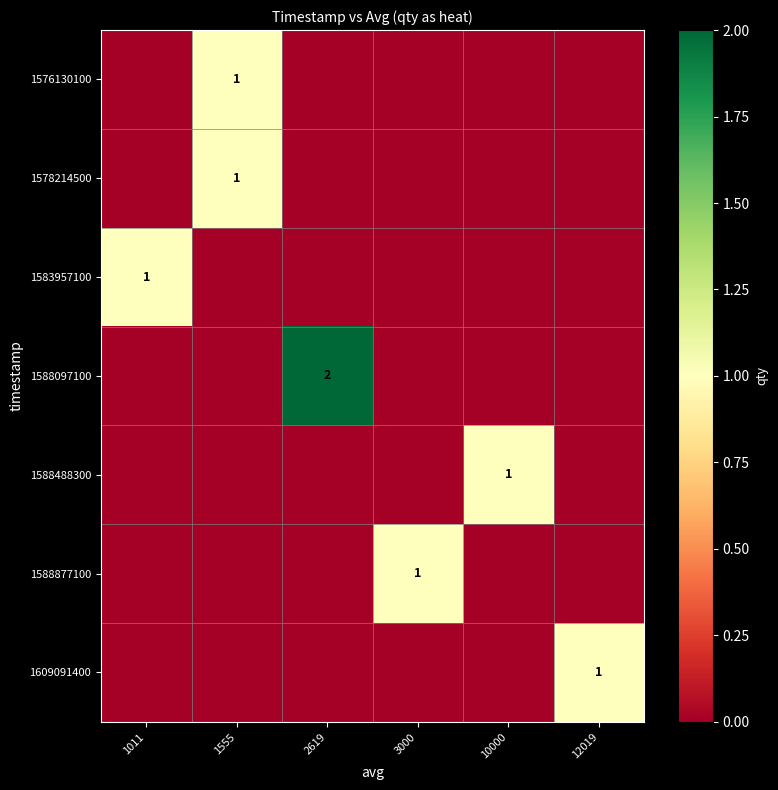

Reading right to left, what are all the values shown in this chart?

row_0: 0	0	0	0	1	0
row_1: 0	0	0	0	1	0
row_2: 0	0	0	0	0	1
row_3: 0	0	0	2	0	0
row_4: 0	1	0	0	0	0
row_5: 0	0	1	0	0	0
row_6: 1	0	0	0	0	0